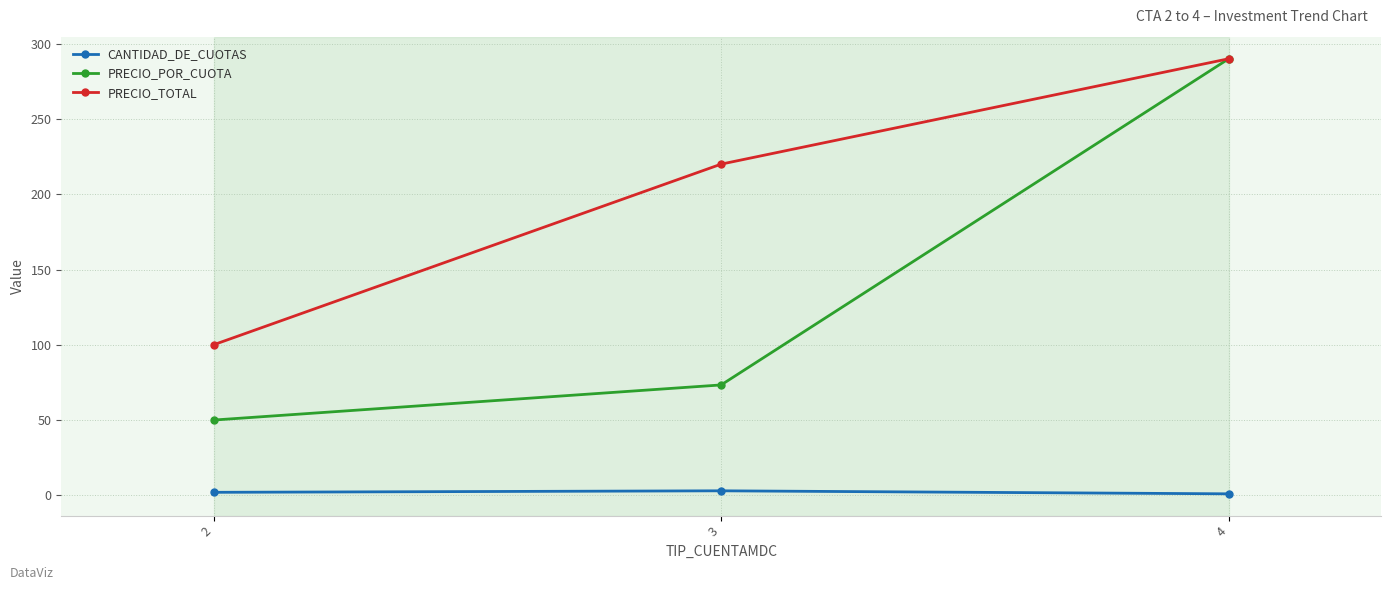

Rank the series by their average value, from lowest to highest.

CANTIDAD_DE_CUOTAS, PRECIO_POR_CUOTA, PRECIO_TOTAL